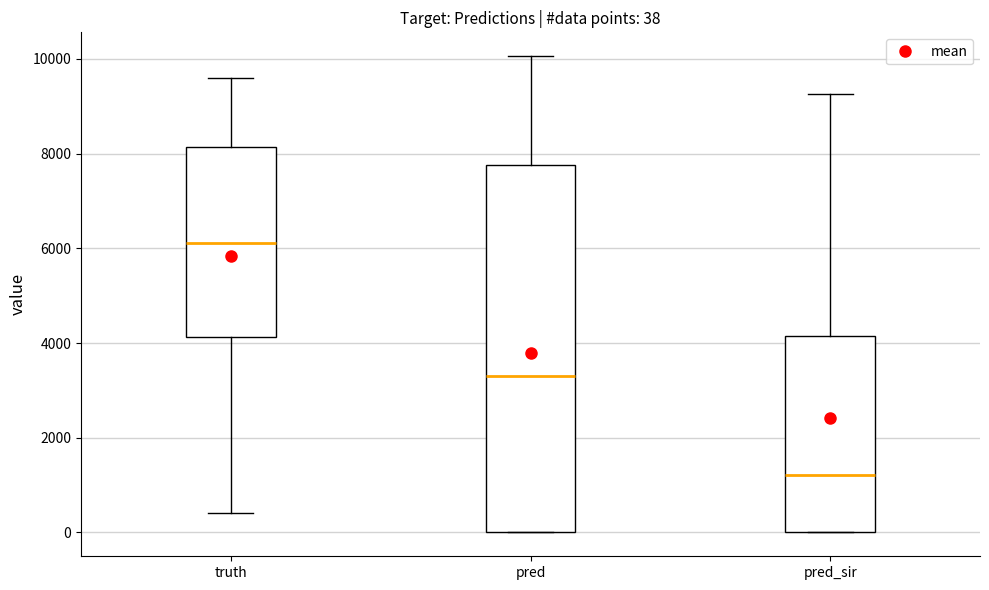

Which box has the lowest median line?

pred_sir